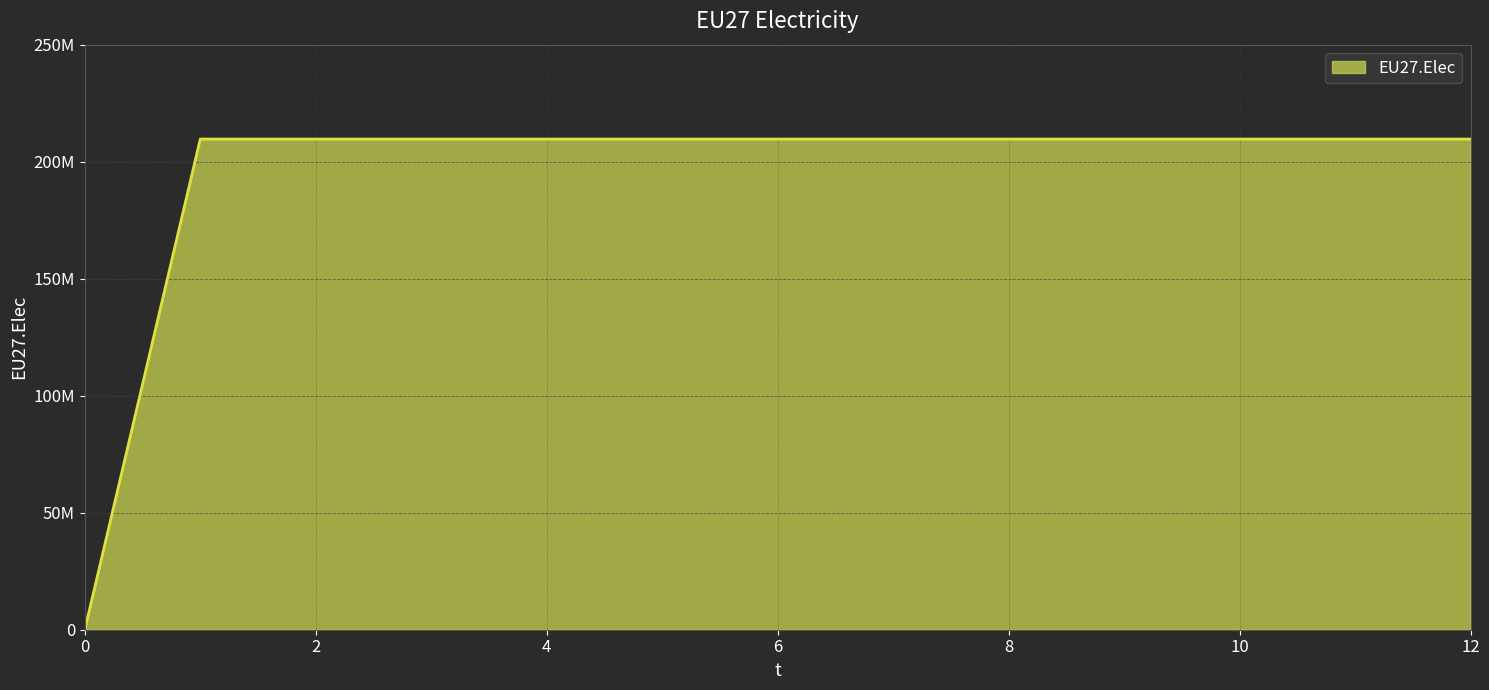

Does the chart have visible grid lines?

Yes